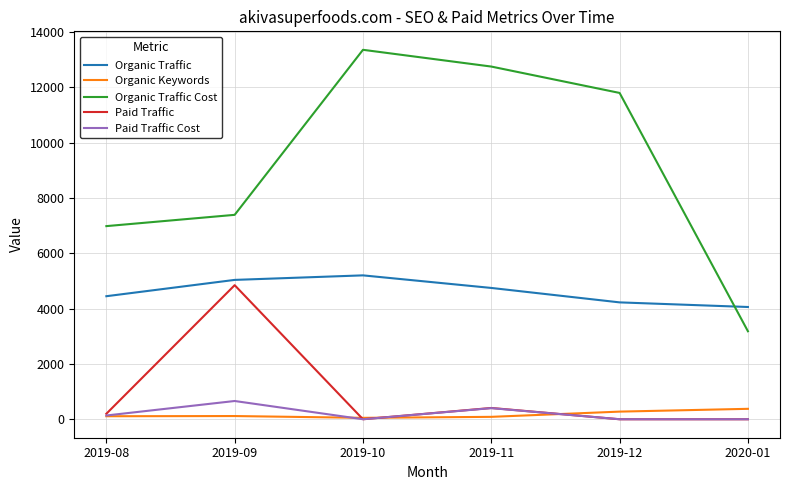

At 2019-09, list the series in order from largest to smallest.

Organic Traffic Cost, Organic Traffic, Paid Traffic, Paid Traffic Cost, Organic Keywords